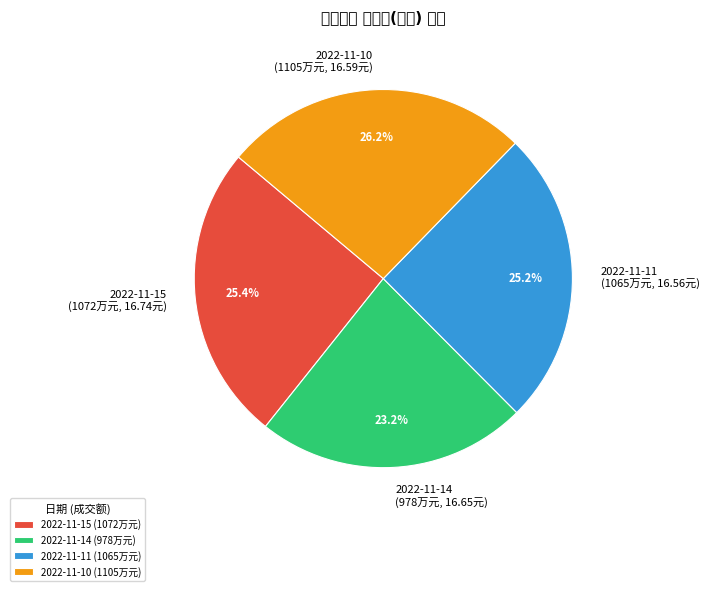

How many segments does this pie chart have?

4